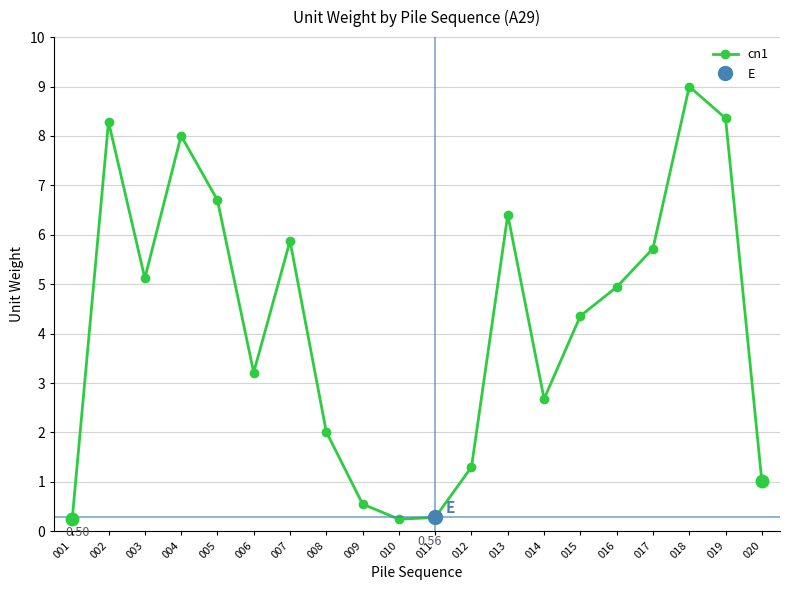

How many data points are above 4?

11